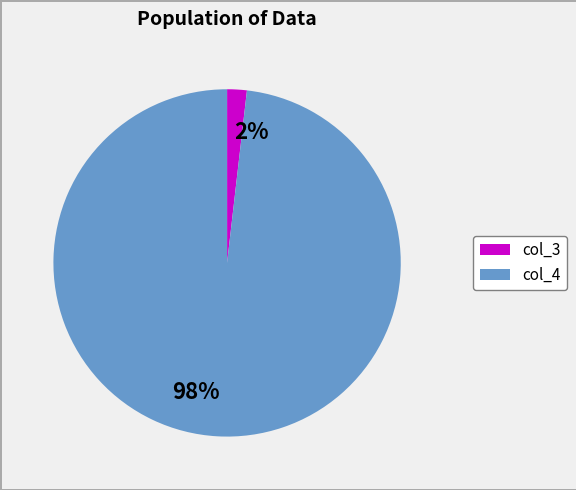

What is the smallest slice in the pie chart?

2%